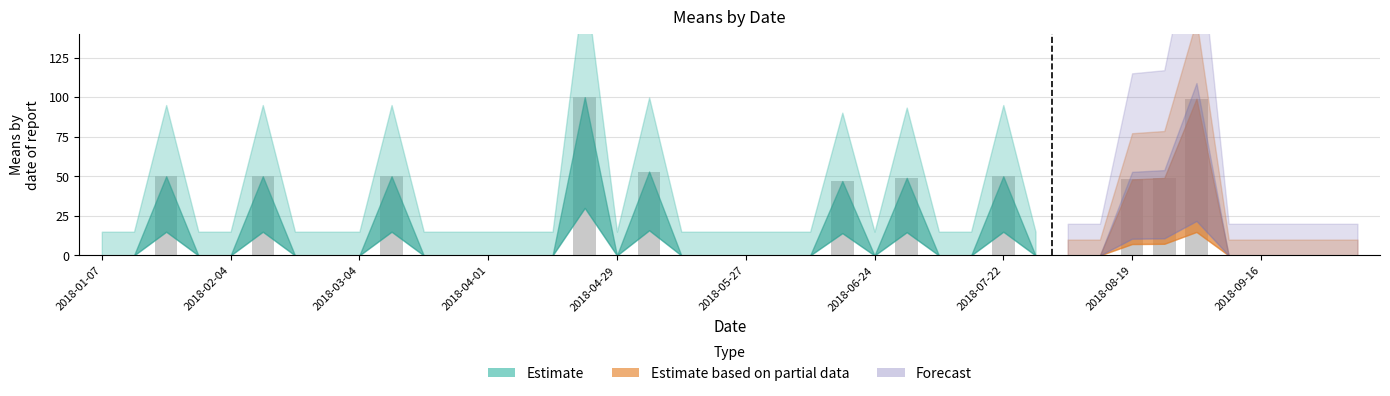

At which category does the chart reach its minimum across all series?

2018-01-07